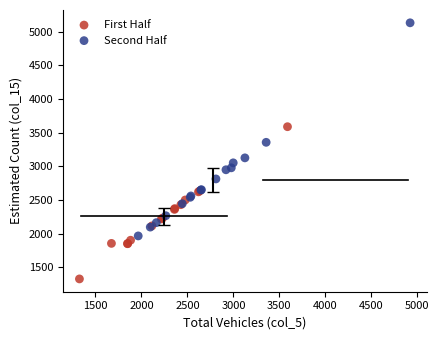

Which series contains the lowest Y value?

First Half